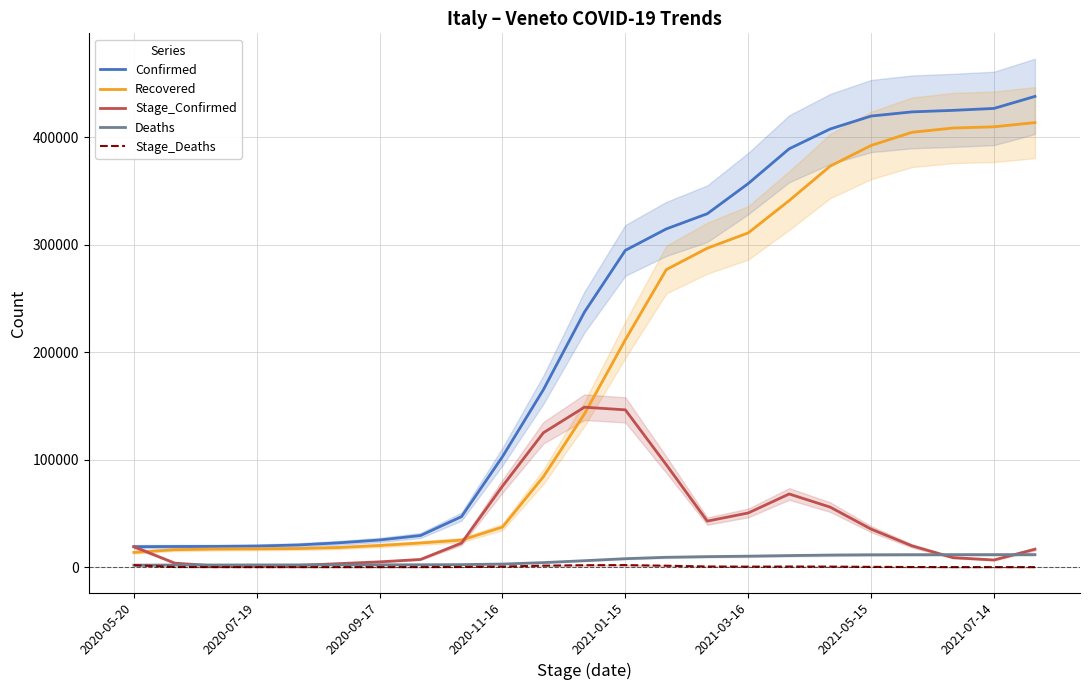

What is the smallest value displayed?

16